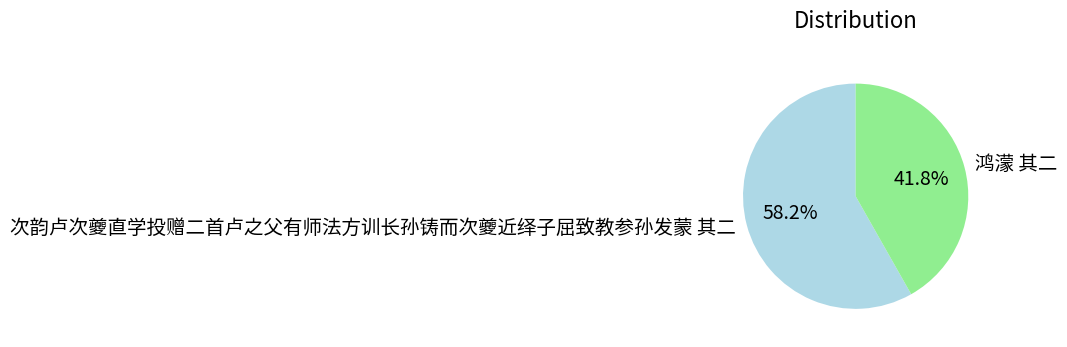

The 次韵卢次夔直学投赠二首卢之父有师法方训长孙铸而次夔近绎子屈致教参孙发蒙 其二 slice represents 58% of the pie. True or false?

True